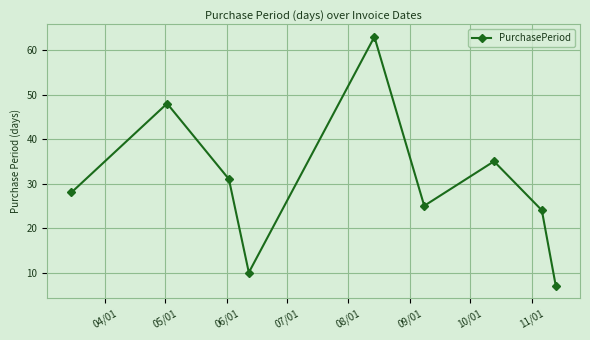

How many points are lower than both their immediate neighbors (excluding endpoints)?

2